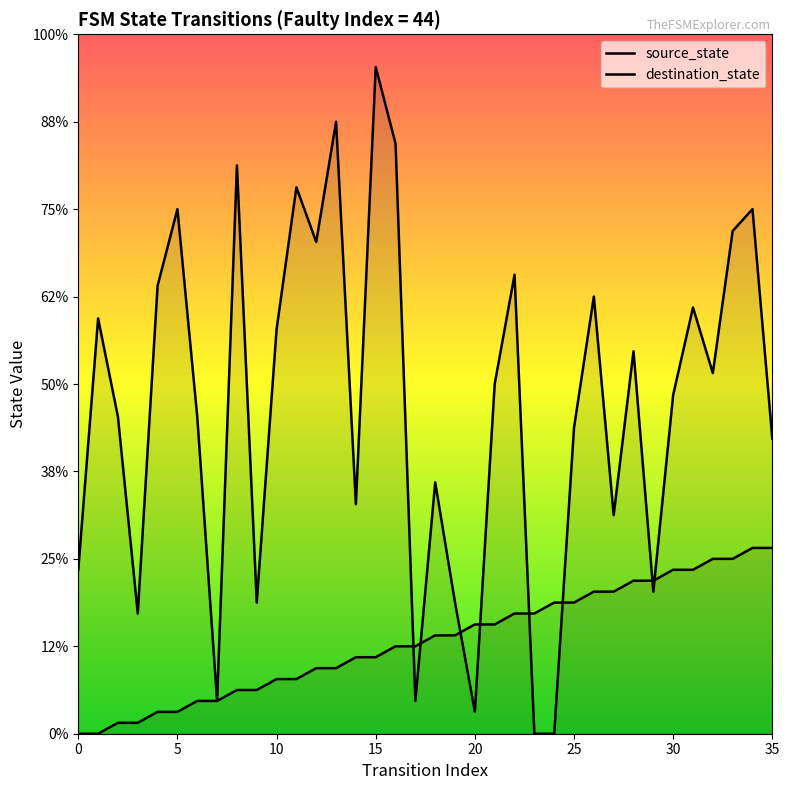

Is the value of destination_state at 32 greater than the value of source_state at 23?

Yes